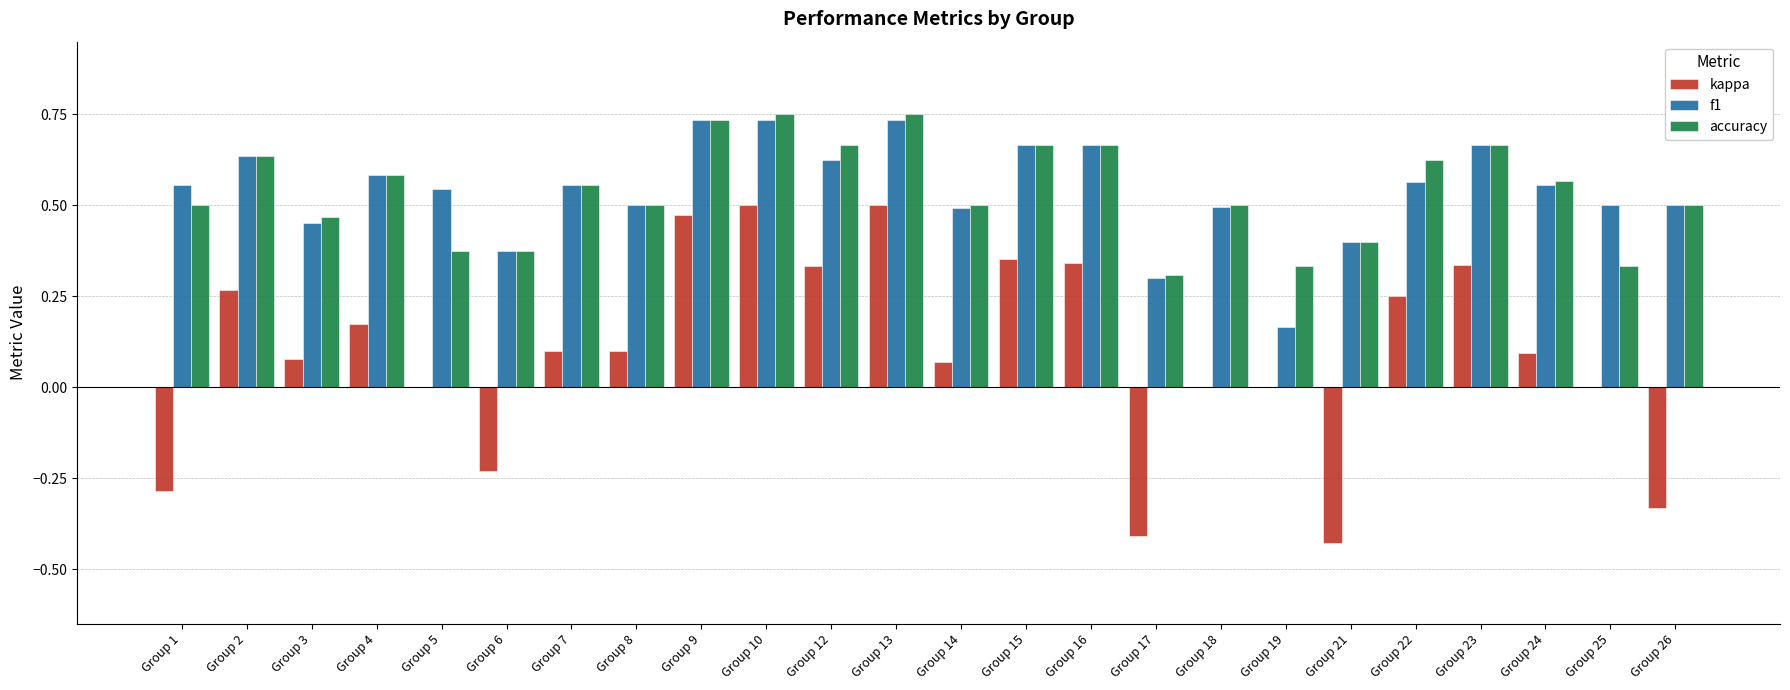

Which series changed the most between Group 6 and Group 14?

kappa